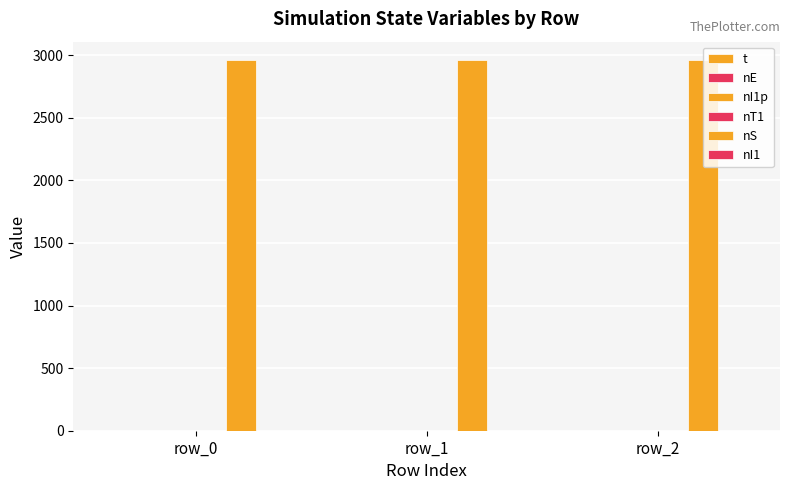

Reading left to right, transcribe all the data shown in this chart.

t: 0.0	0.5	0.7
nE: 1.0	0.0	0.0
nI1p: 0.0	0.0	0.0
nT1: 0.0	0.0	1.0
nS: 2960.0	2960.0	2960.0
nI1: 0.0	1.0	0.0